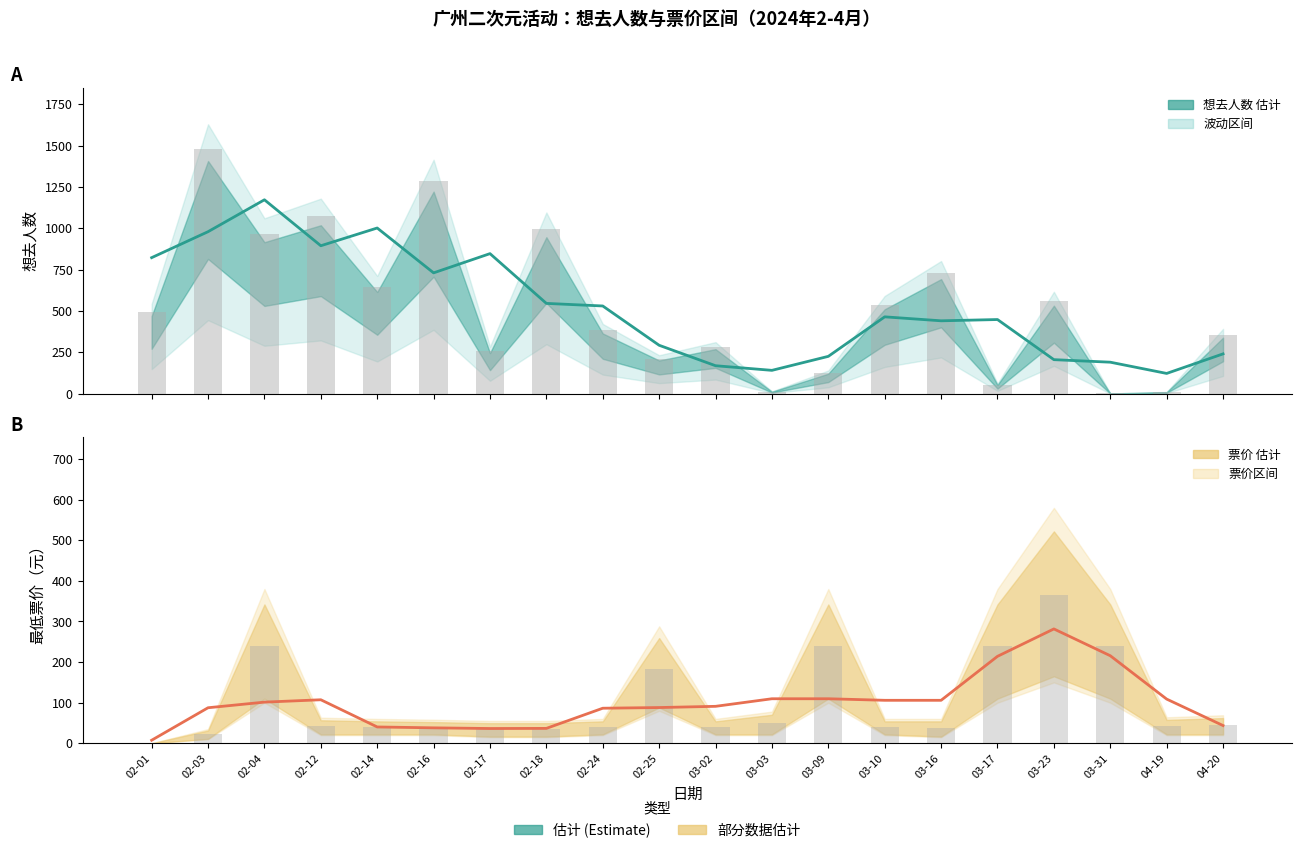

What is the sum of the 票价中值 (估计) values at 02-17 and 03-02?

127.3